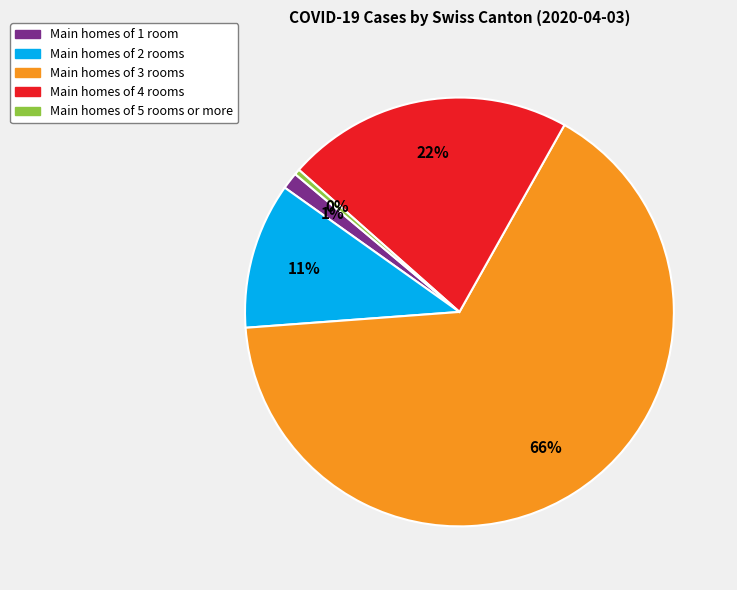

Is there a majority slice in this chart?

Yes